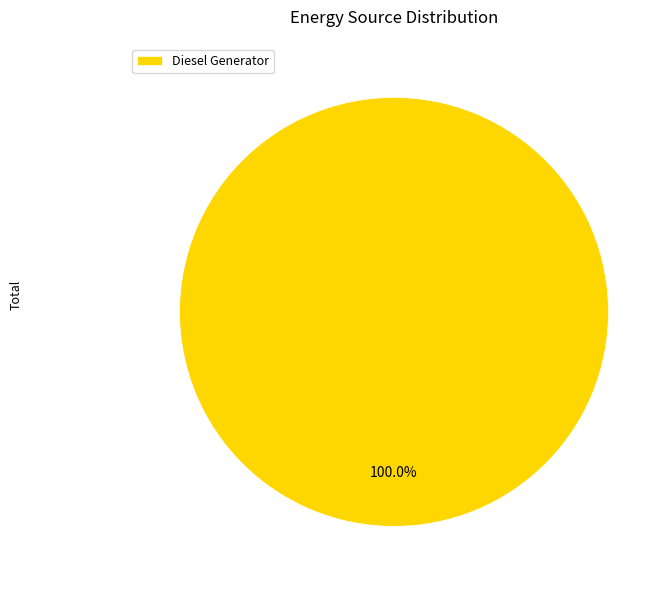

Is Diesel Generator the majority of the pie?

Yes